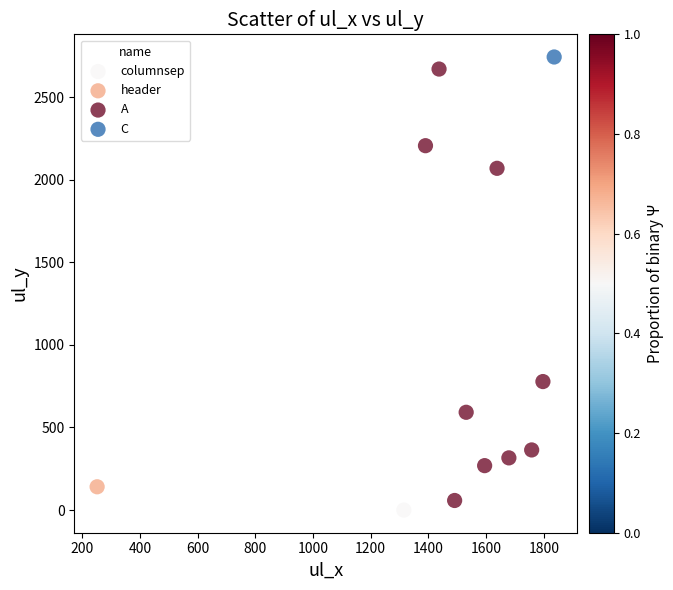

What are all the series names shown in the legend?

columnsep, header, A, C